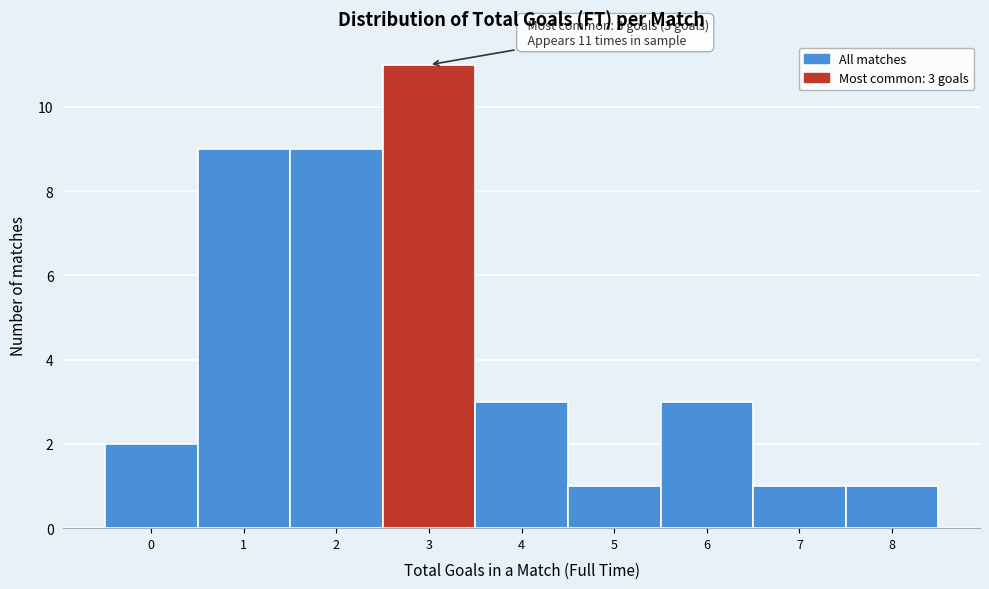

Reading left to right, extract all data points from this chart.

2	9	9	11	3	1	3	1	1